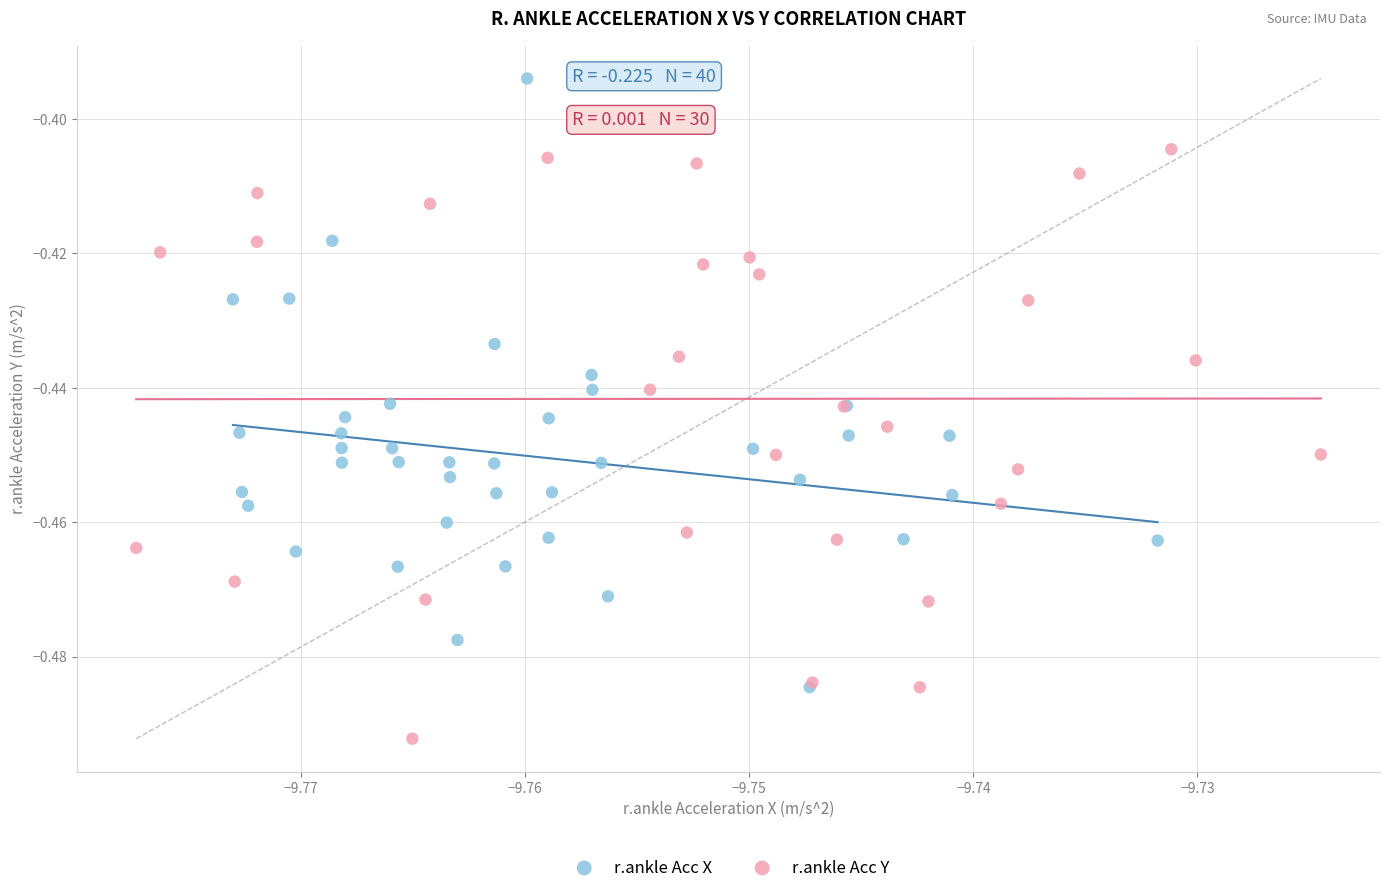

Which series contains the highest Y value?

r.ankle Acc X